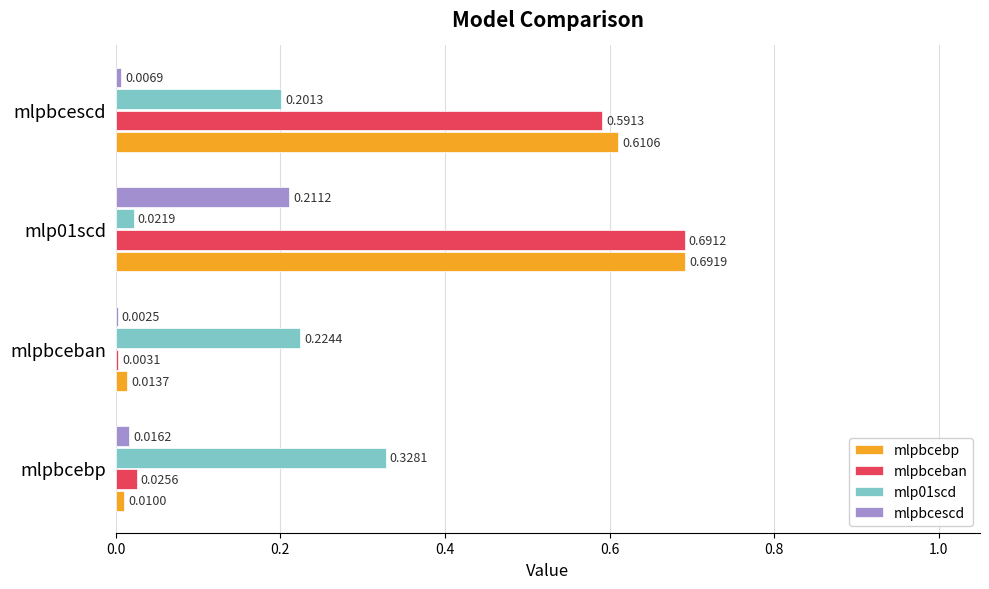

How many distinct data groups are displayed?

4